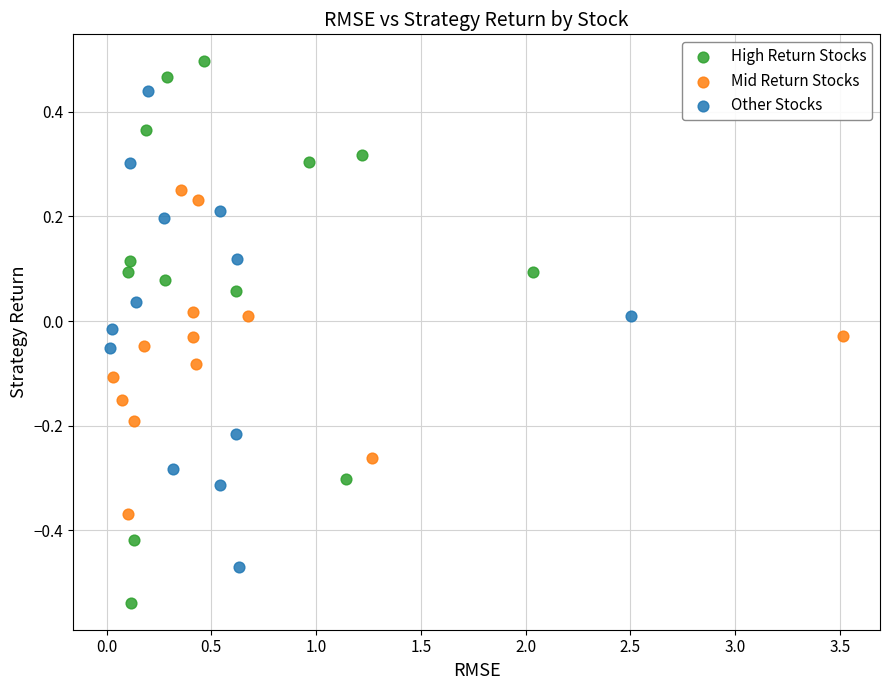

Which series has the largest Y range (max minus min)?

High Return Stocks